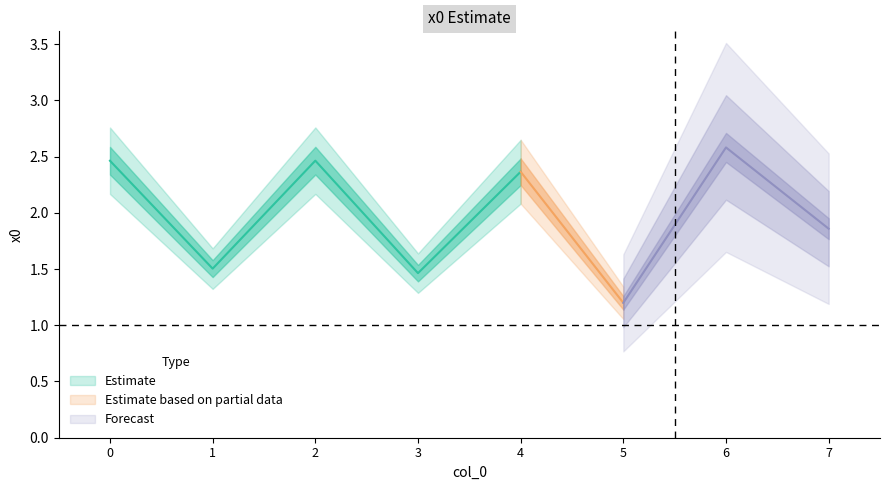

Is it true that the value at 5 is 1.2?

True